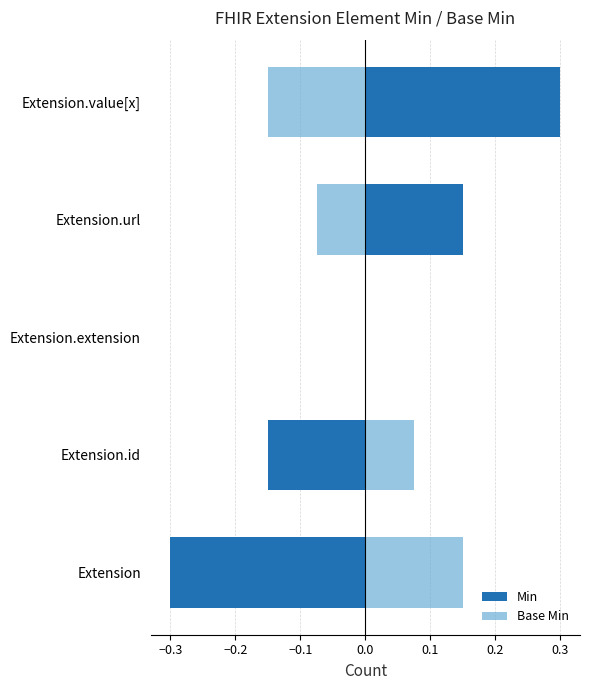

How many groups of bars are there?

5